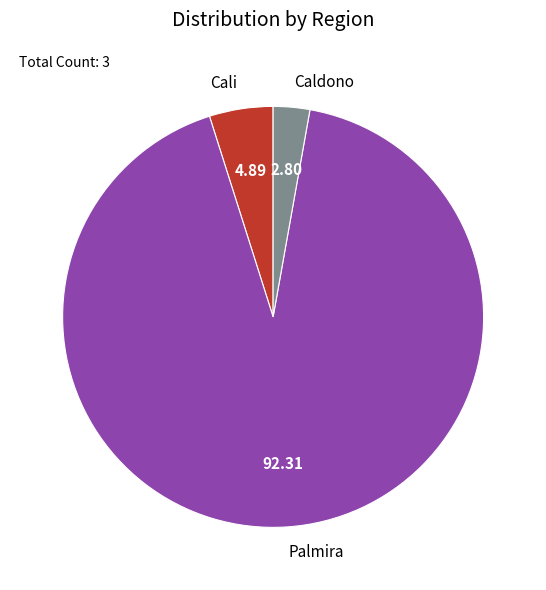

Rank the categories by value from highest to lowest.

Palmira, Cali, Caldono